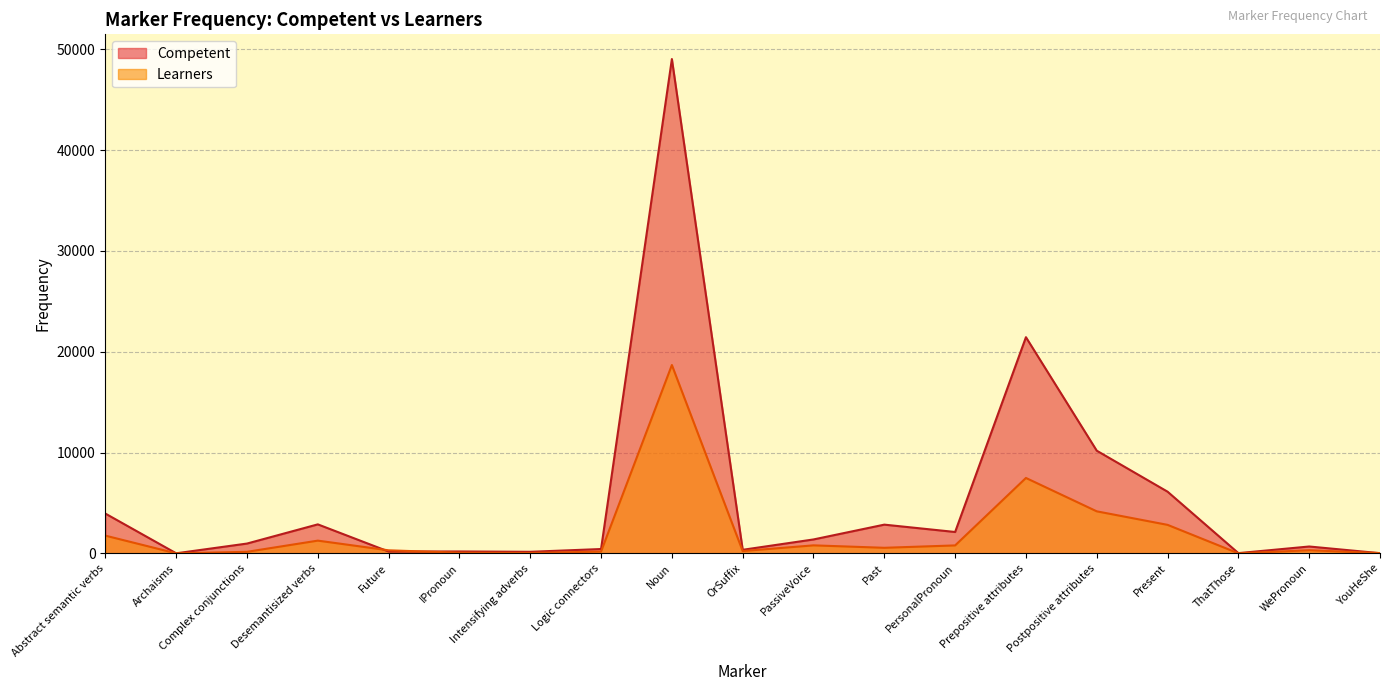

Rank the series by their maximum value, from highest to lowest.

Competent, Learners